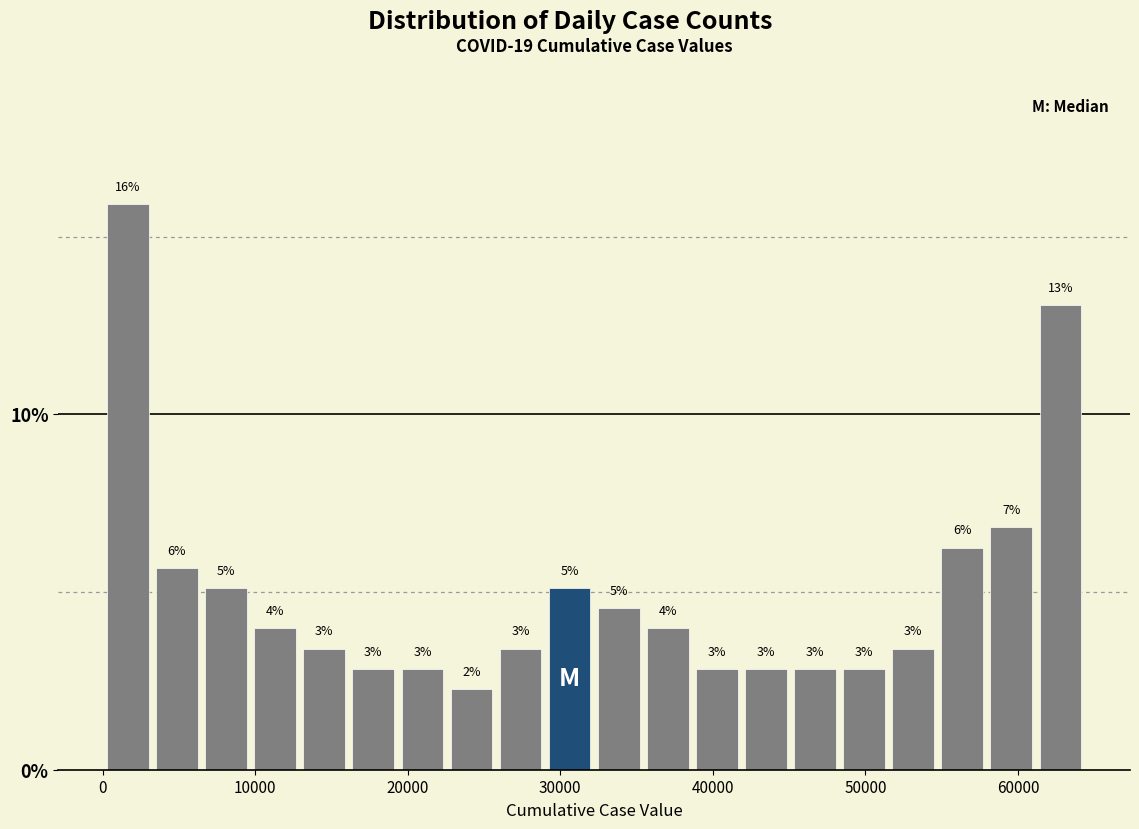

Read against the x-axis, roughly where is the centre of the tallest bar?

2000